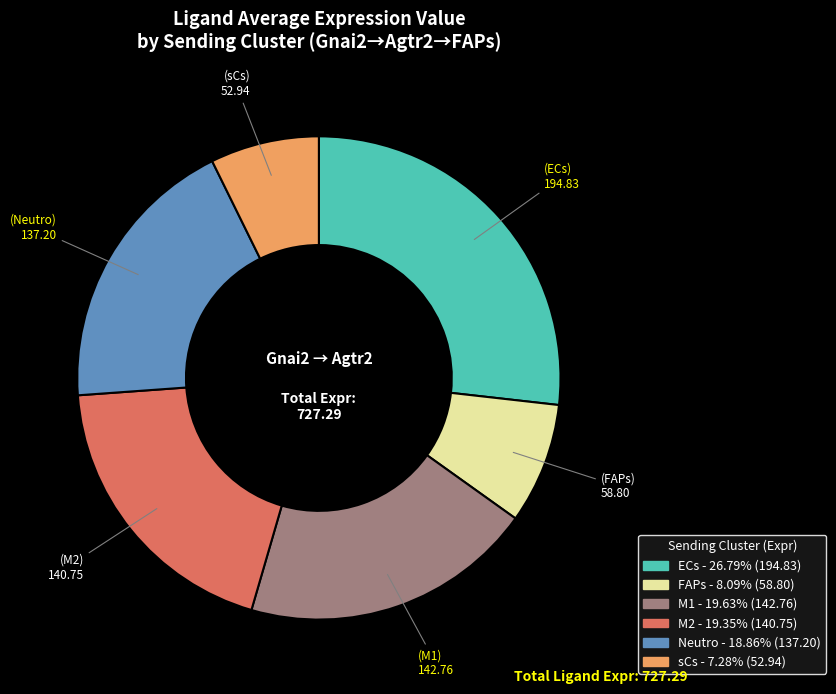

Do M1 and M2 together represent more than half of the pie?

No